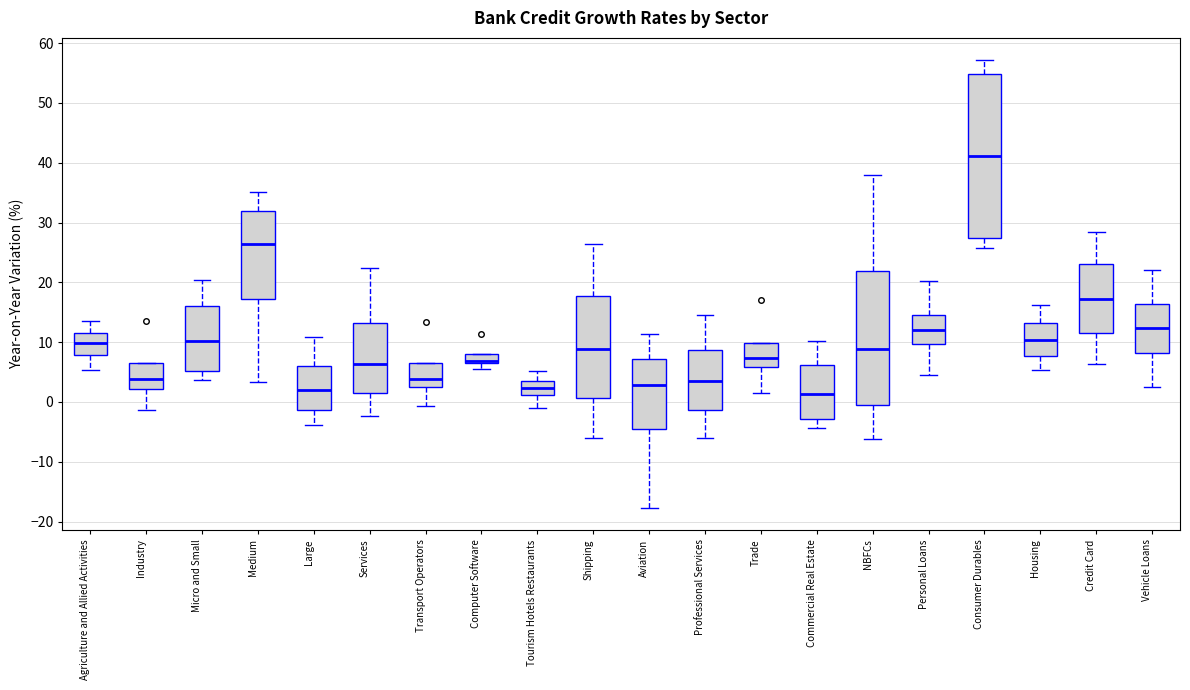

Which box is the tallest, from its lower edge to its upper edge?

Consumer Durables